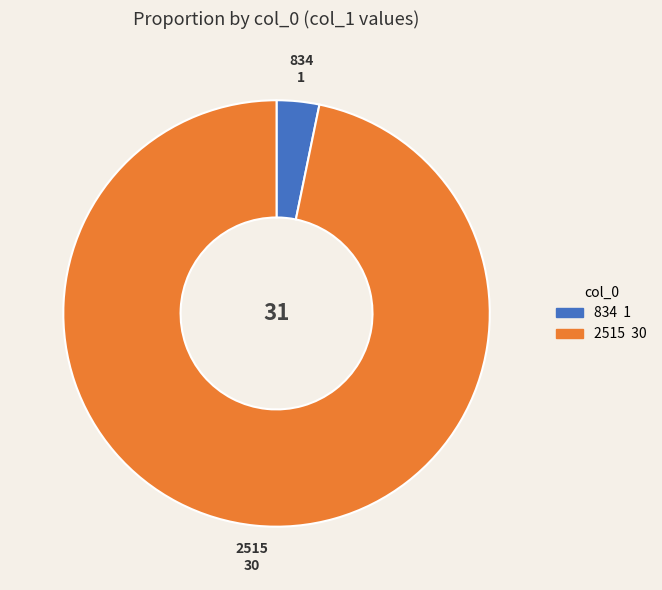

Which slice is the largest?

2515